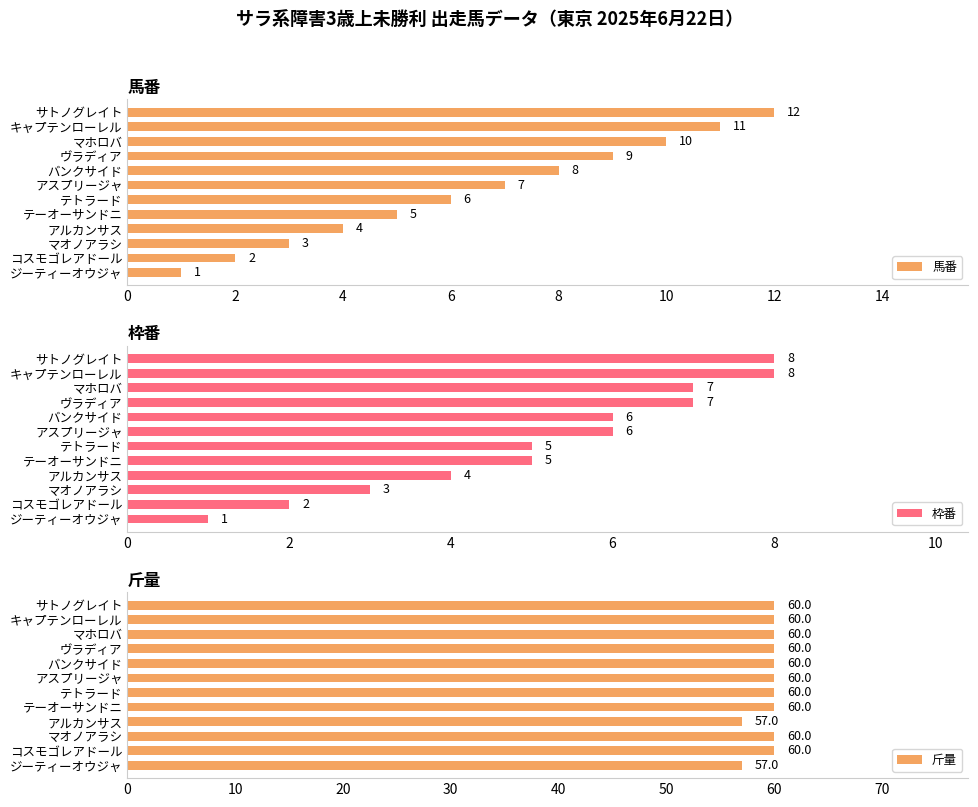

Reading left to right, what are all the values shown in this chart?

馬番: 1	2	3	4	5	6	7	8	9	10	11	12
枠番: 1	2	3	4	5	5	6	6	7	7	8	8
斤量: 57	60	60	57	60	60	60	60	60	60	60	60